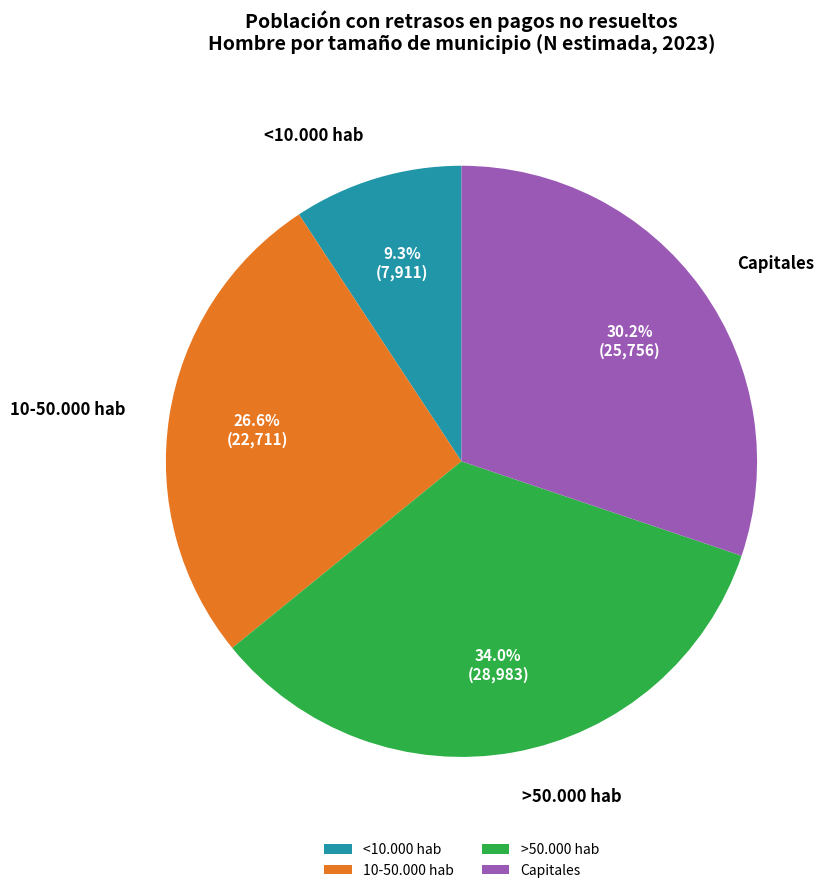

To the nearest percent, what percentage of the pie is >50.000 hab?

34%